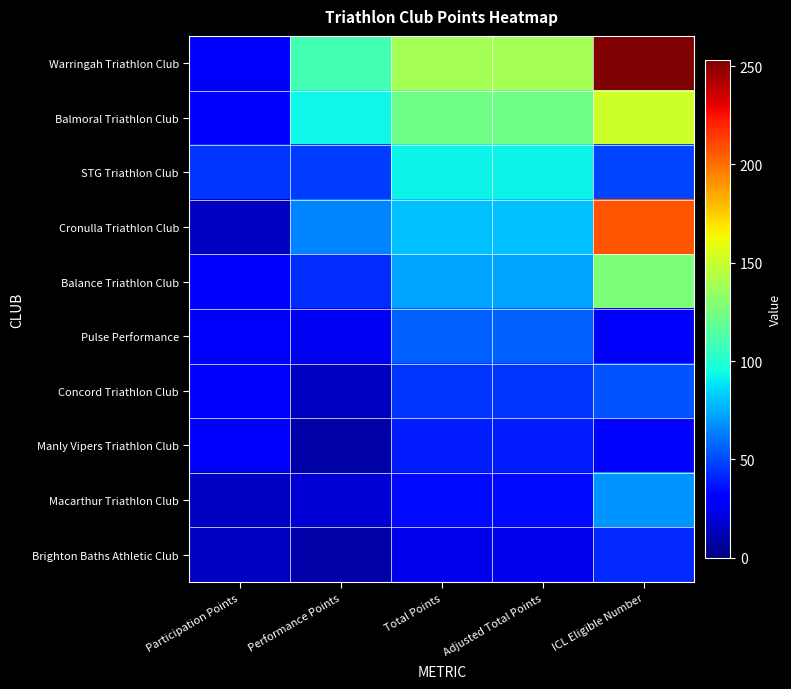

At how many categories does at least one series exceed 146?

1